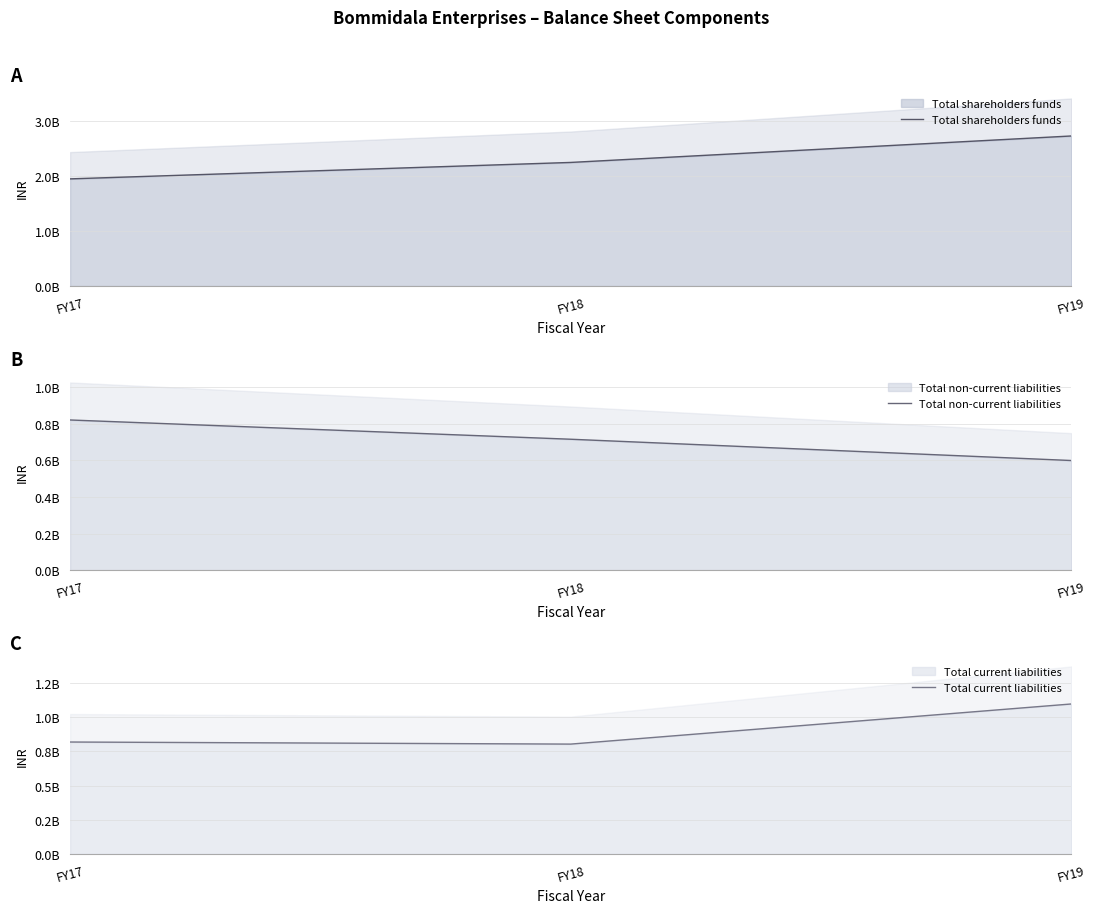

Reading left to right, what are all the values shown in this chart?

Total shareholders funds: 1946887701	2245657280	2726352975
Total non-current liabilities: 821271123	715881946	599425856
Total current liabilities: 817347098	802181586	1094900354